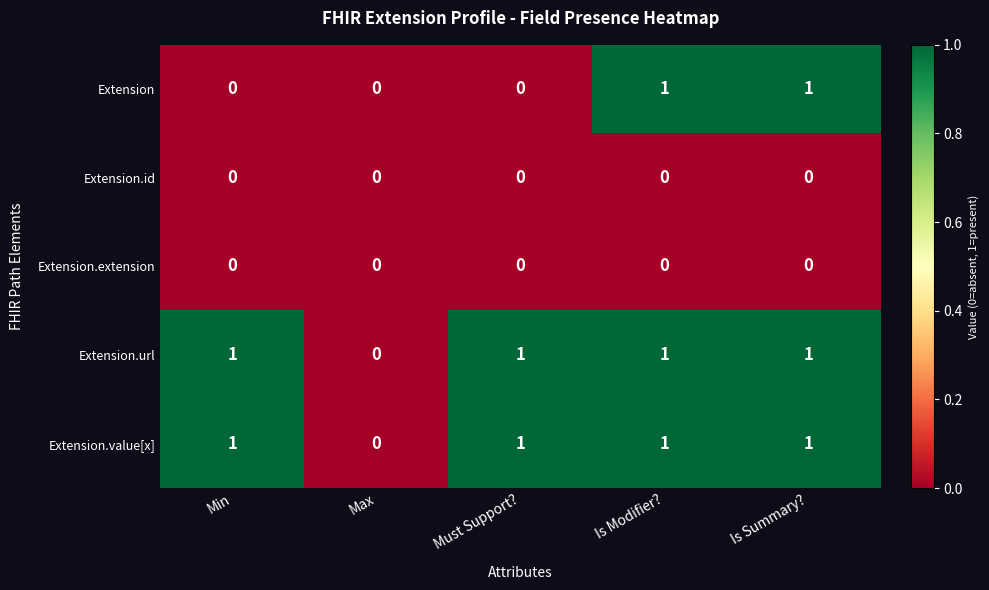

Reading left to right, transcribe all the data shown in this chart.

Extension: 0	0	0	1	1
Extension.id: 0	0	0	0	0
Extension.extension: 0	0	0	0	0
Extension.url: 1	0	1	1	1
Extension.value[x]: 1	0	1	1	1